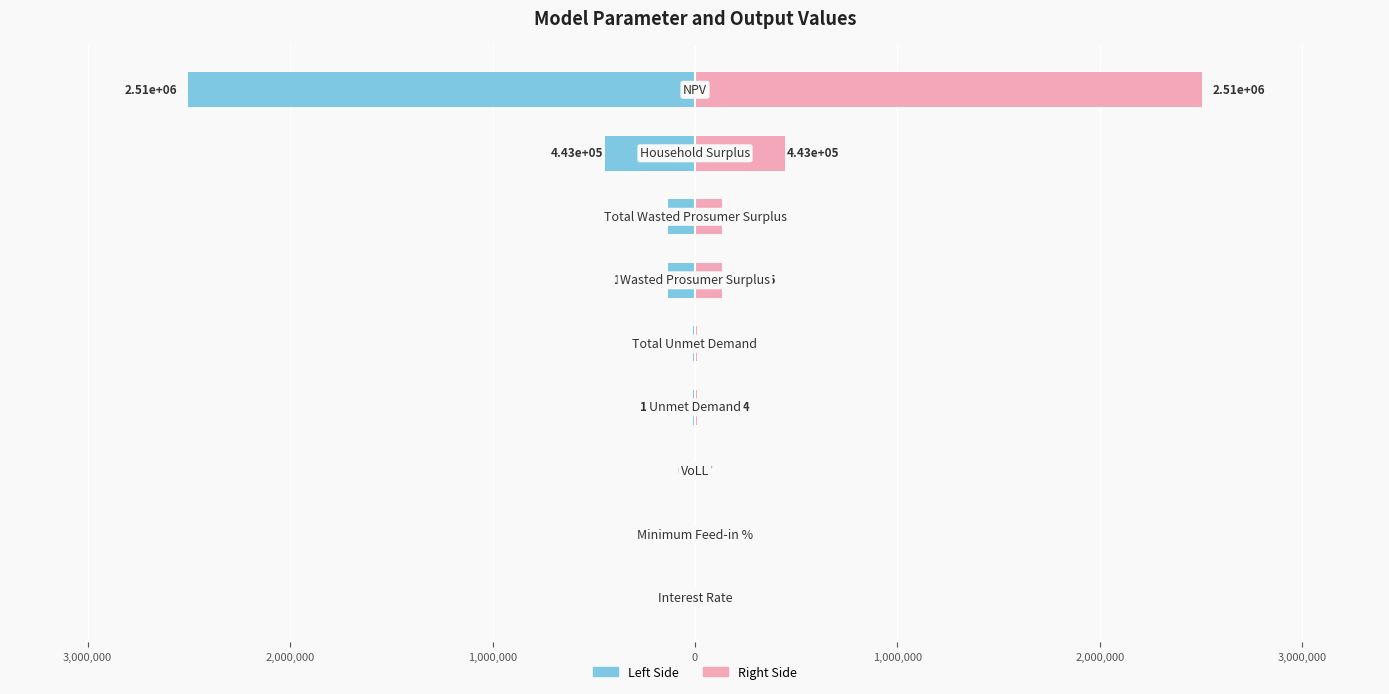

List the series in order of their peak value, lowest first.

Value (left side), Value (right side)